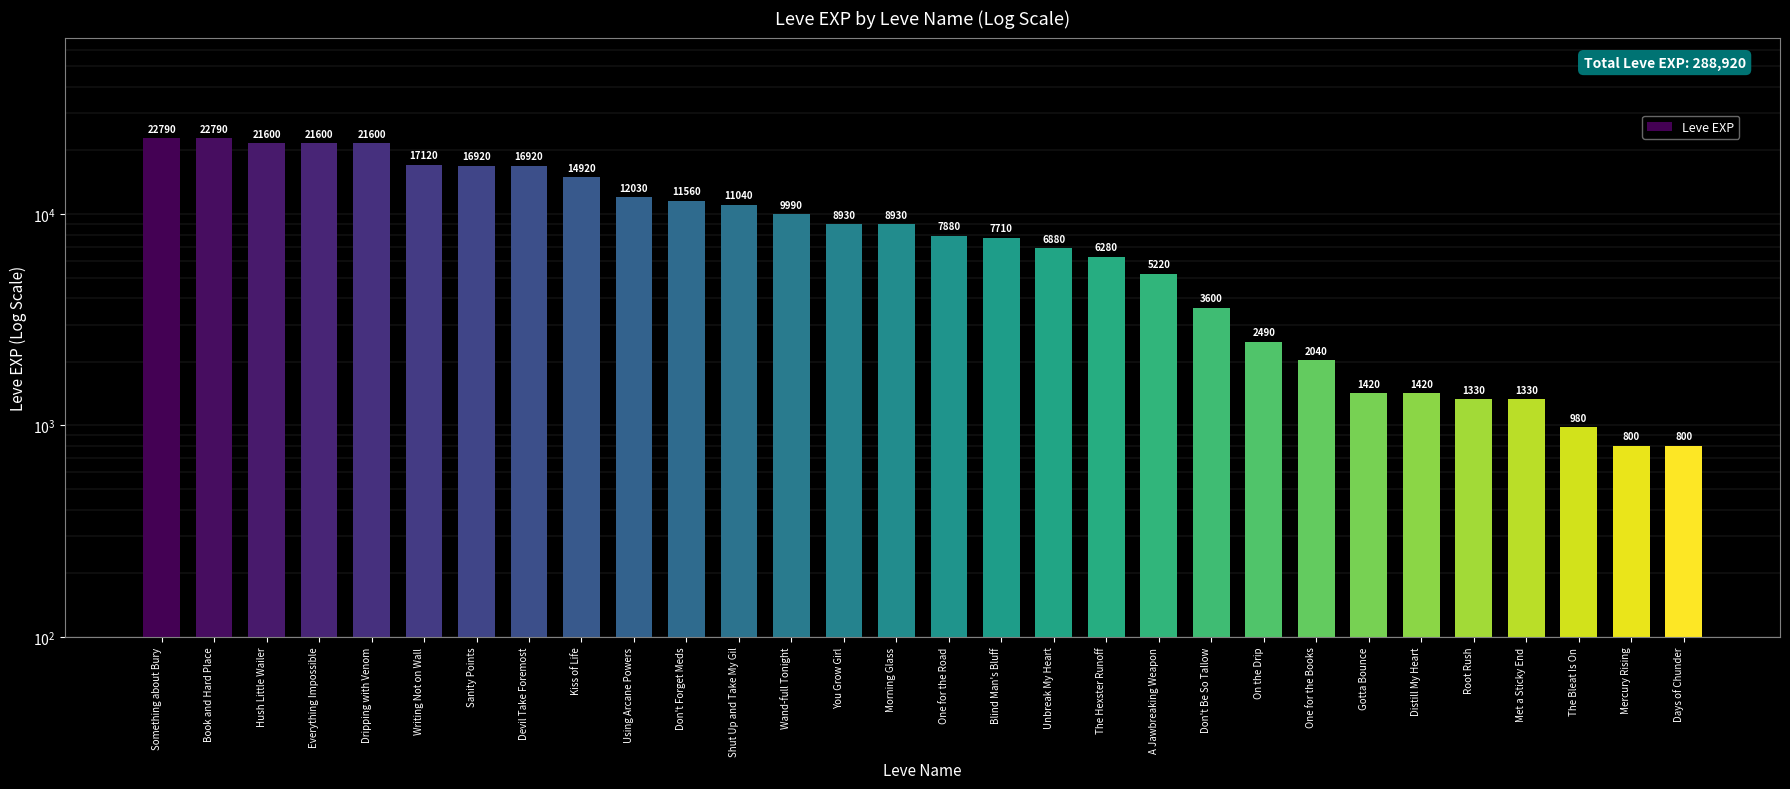

What is the maximum value shown in the chart?

22790